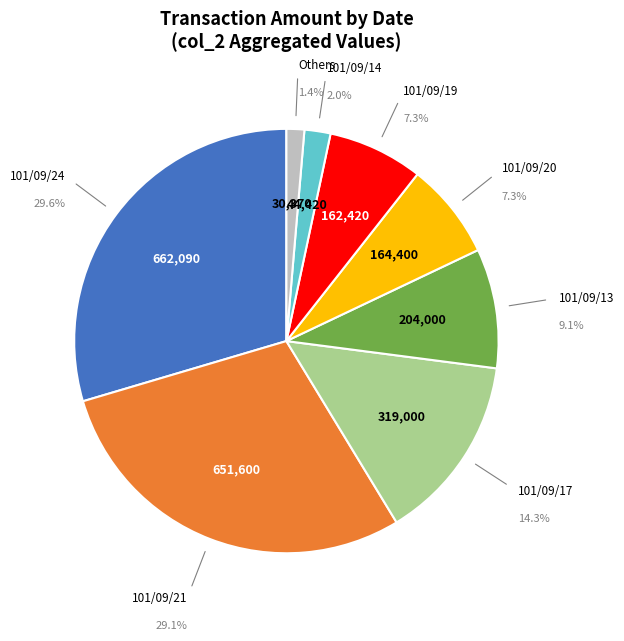

Does any single category account for the majority?

No